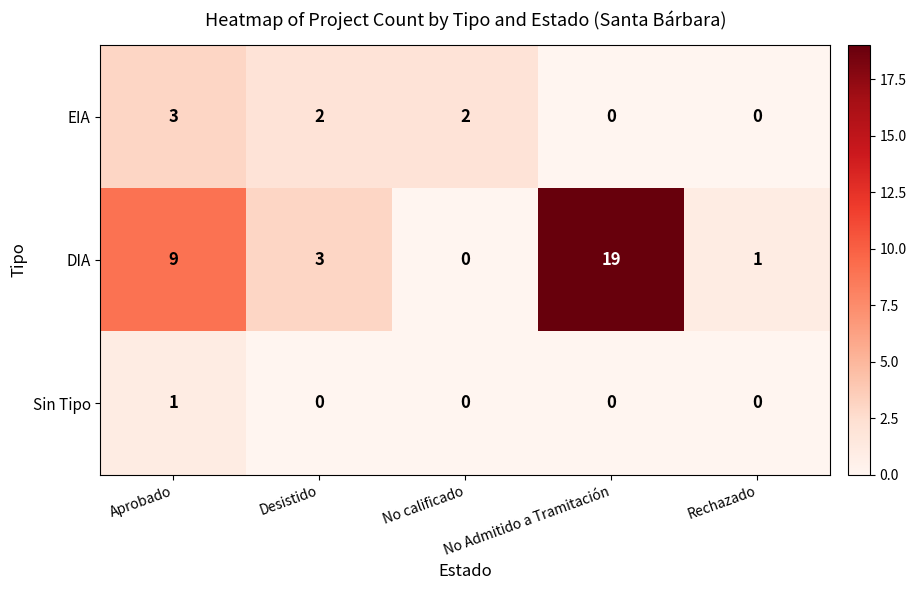

How many categories are shown in the chart?

5